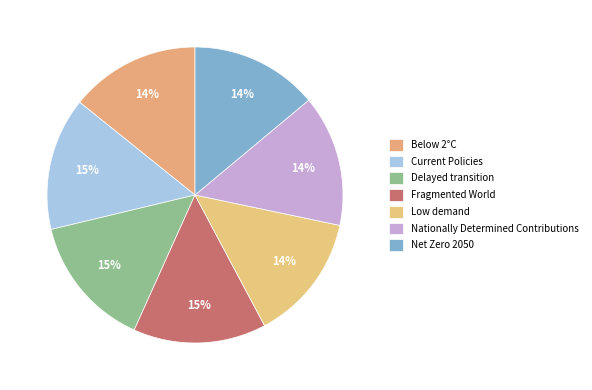

What is the smallest slice in the pie chart?

Low demand